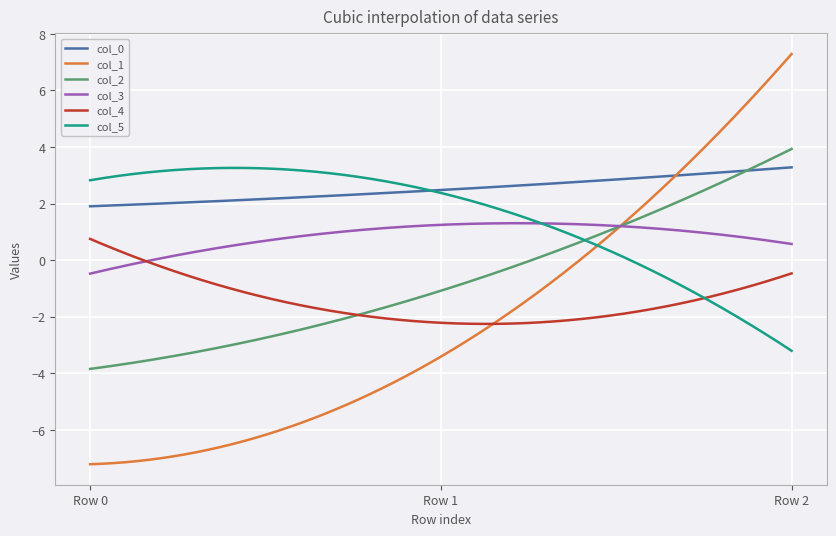

What is the average value of the col_0 series?

2.5